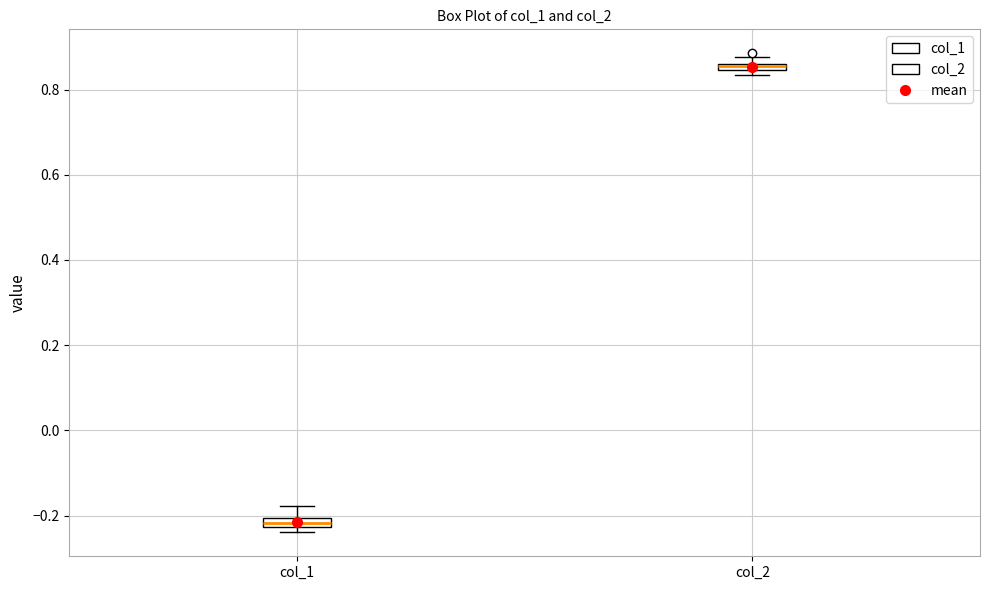

Which box has the highest median line?

col_2